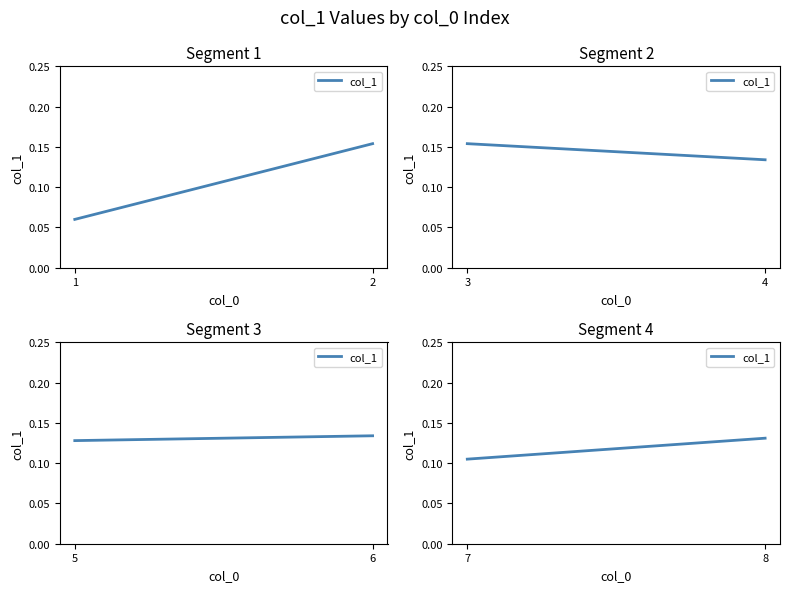

Read the value at 7.

0.1